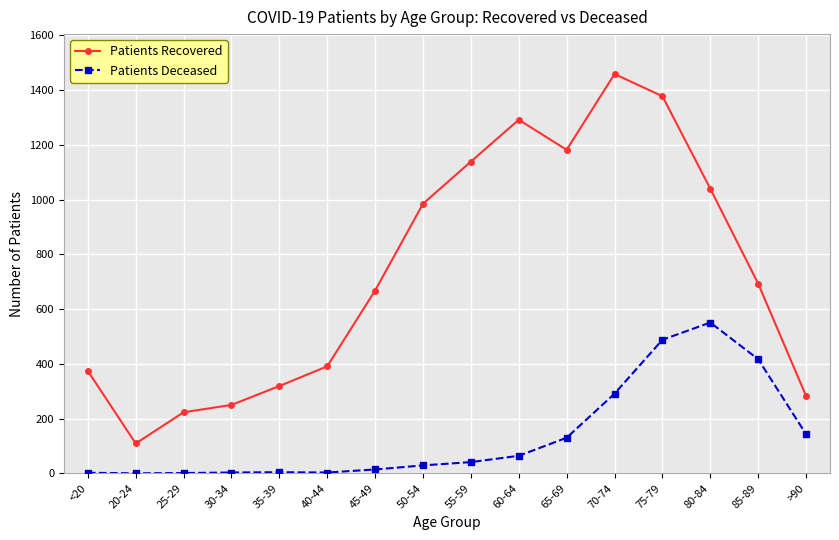

What value does the Patients Recovered series have at 80-84, to the nearest 50?

1050